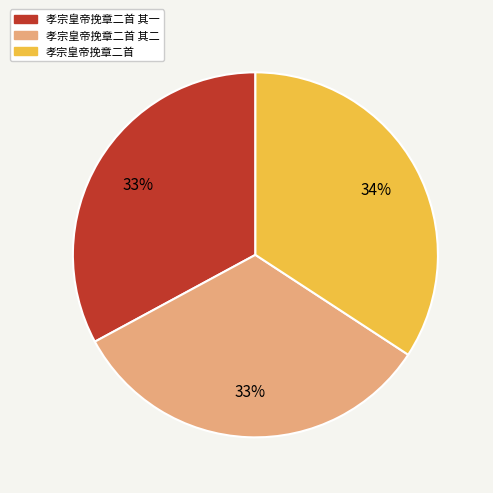

What is the ratio of the value at 孝宗皇帝挽章二首 to the value at 孝宗皇帝挽章二首 其二?

1.0